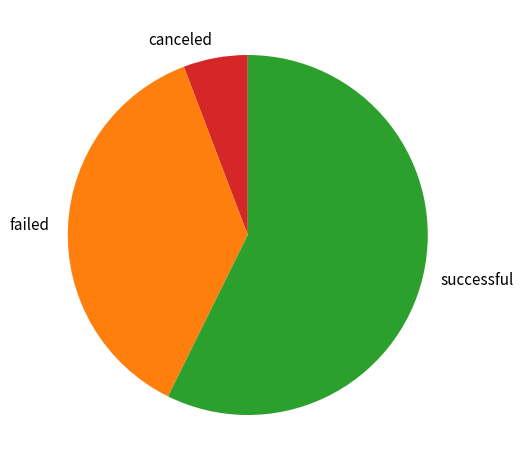

Which has a higher value, canceled or failed?

failed